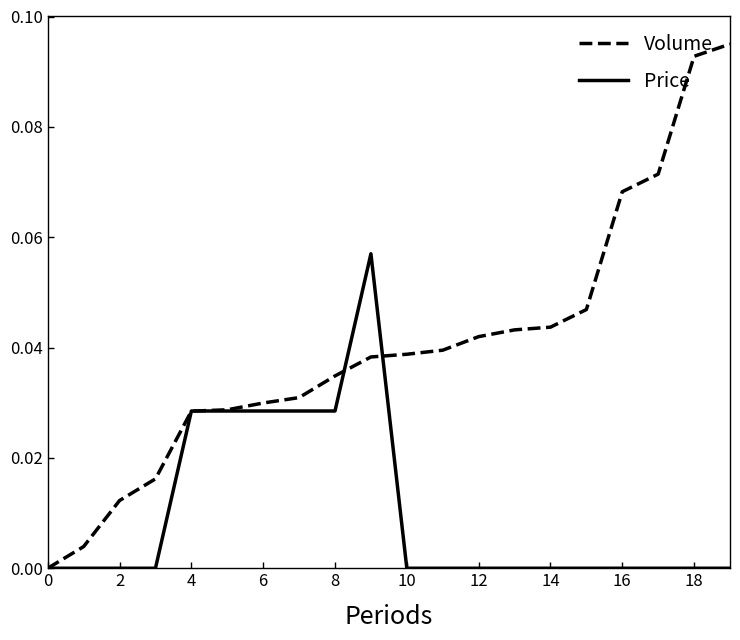

Rank the series by their average value, from lowest to highest.

Price, Volume